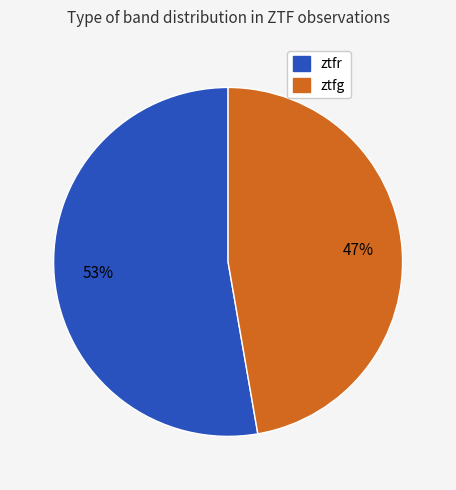

To the nearest percent, what percentage of the pie is ztfr?

53%